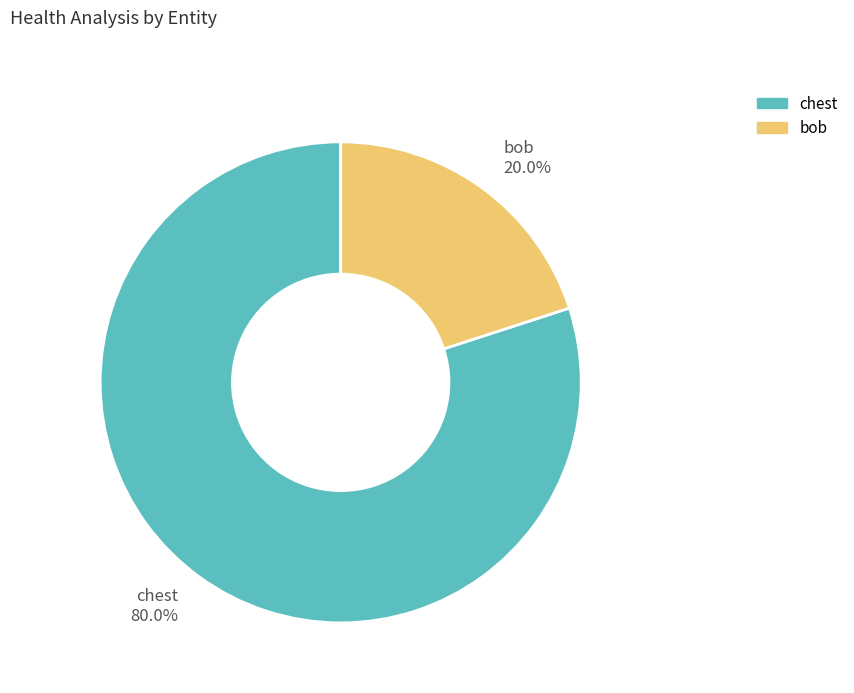

Does chest account for over 50% of the chart?

Yes